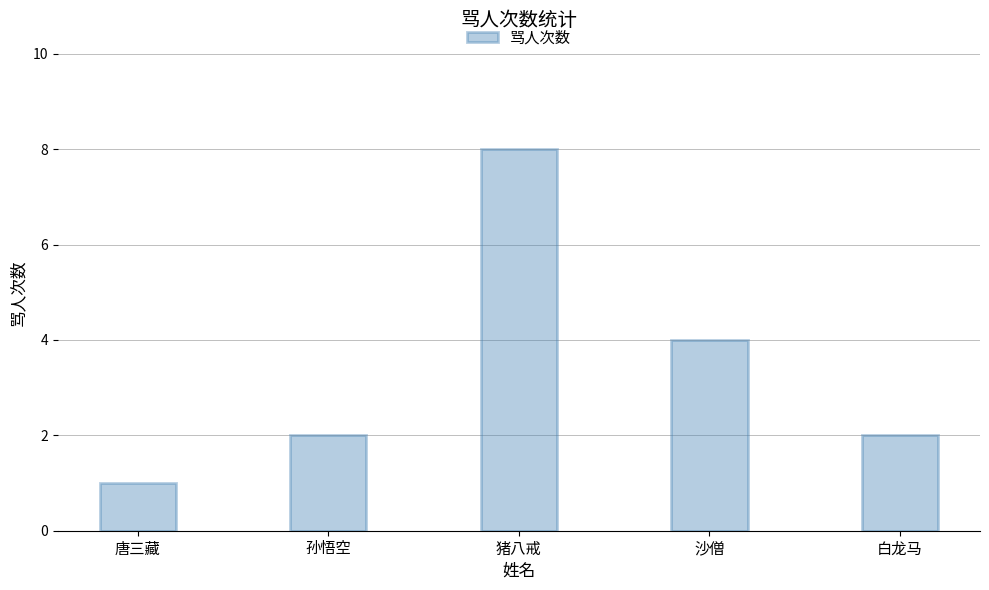

Which category has the highest value across all series?

猪八戒